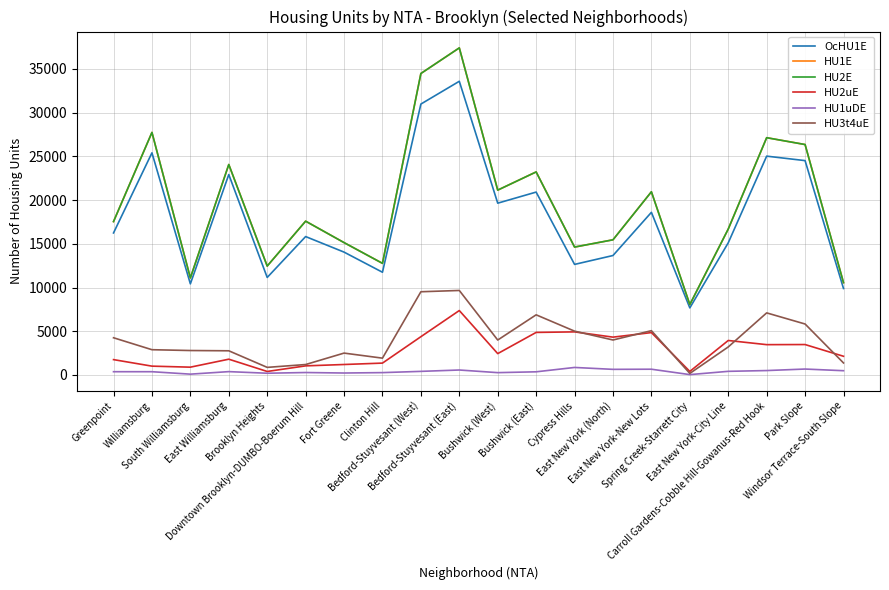

Does the chart display data point markers on the line(s)?

No